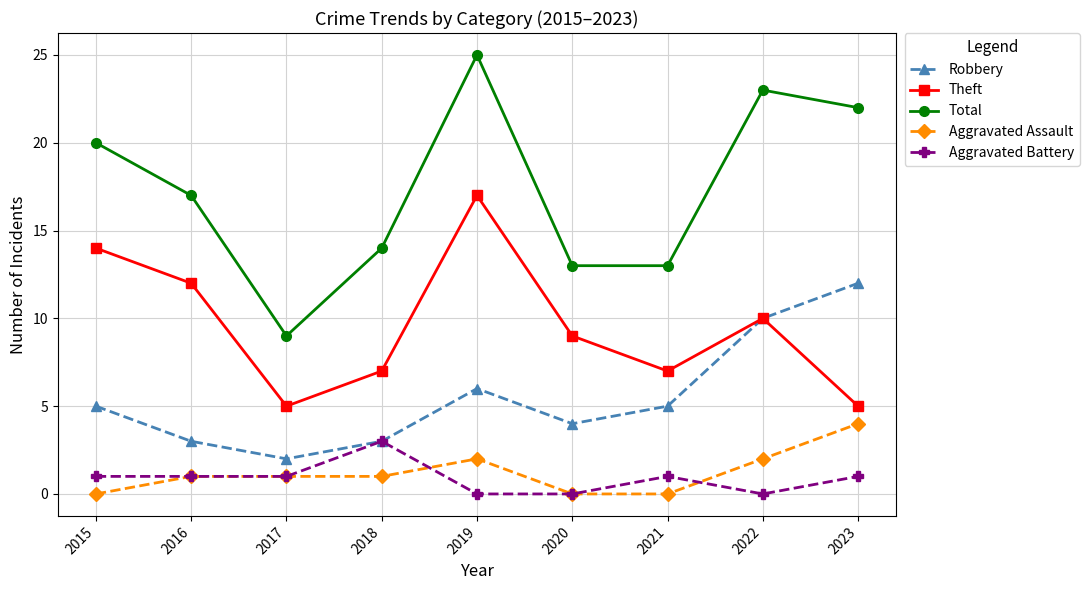

How many series are shown in this chart?

5